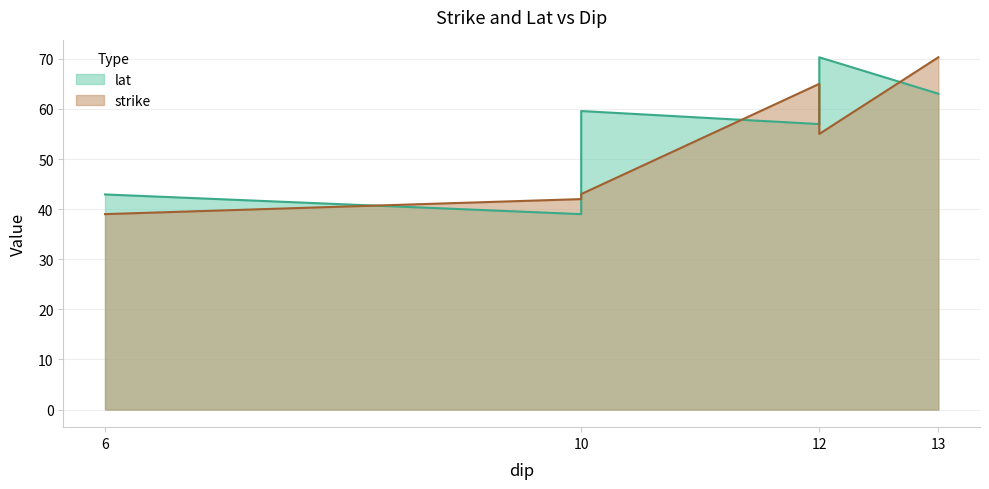

Between 10 and 10, which series saw the biggest shift?

lat